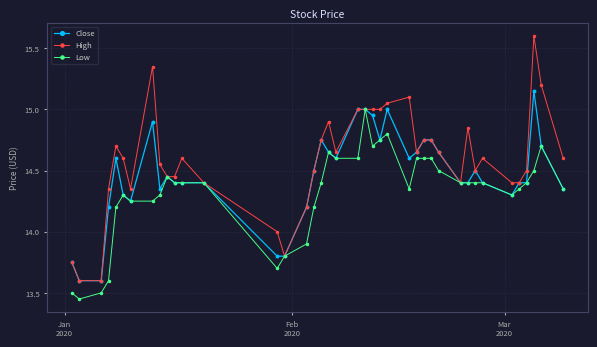

Which series has the widest spread of values?

High